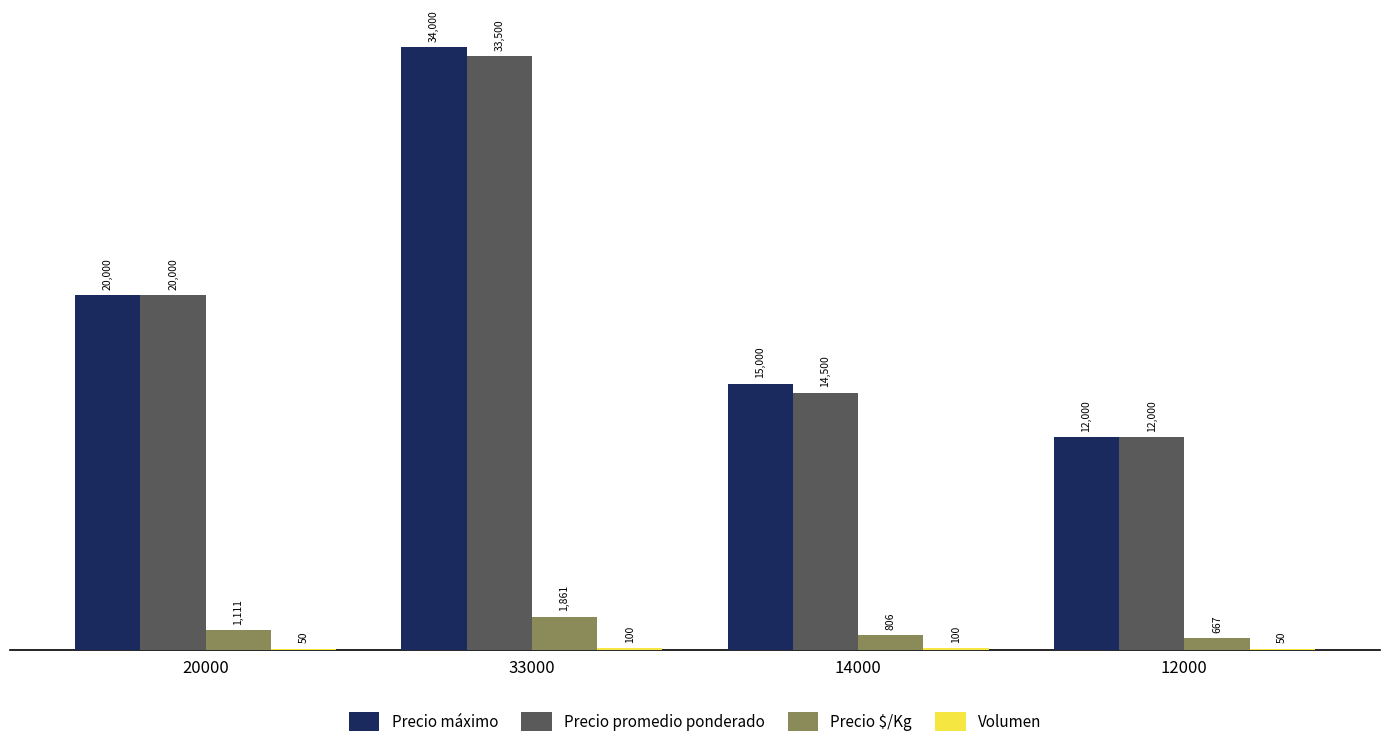

What is the sum of the Precio $/Kg values at 14000 and 33000?

2667